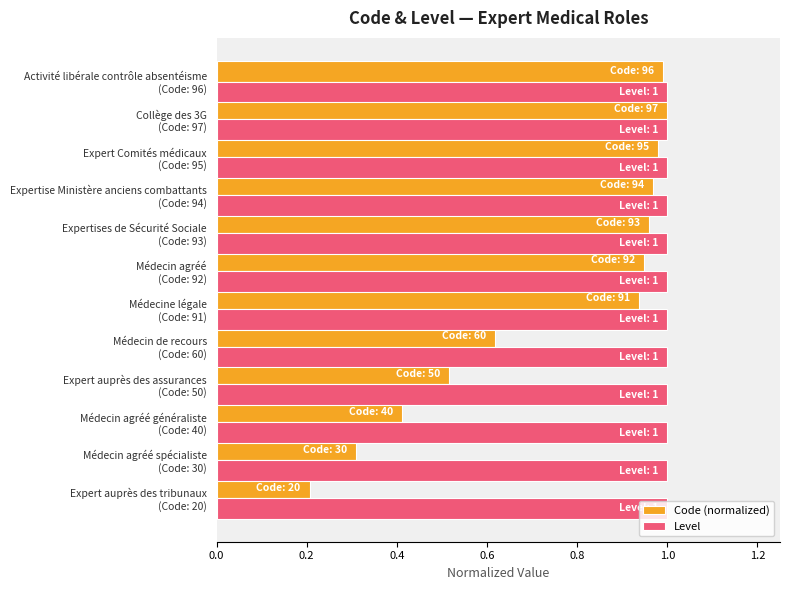

List the series in order of their overall mean, lowest first.

Code (normalized), Level